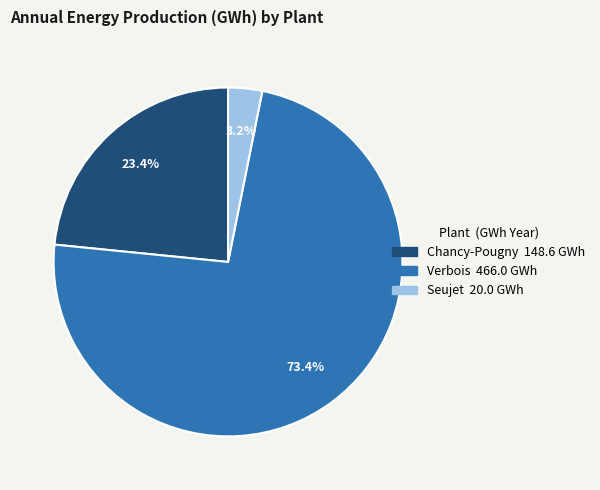

How much of the chart is everything except Chancy-Pougny?

76.6%